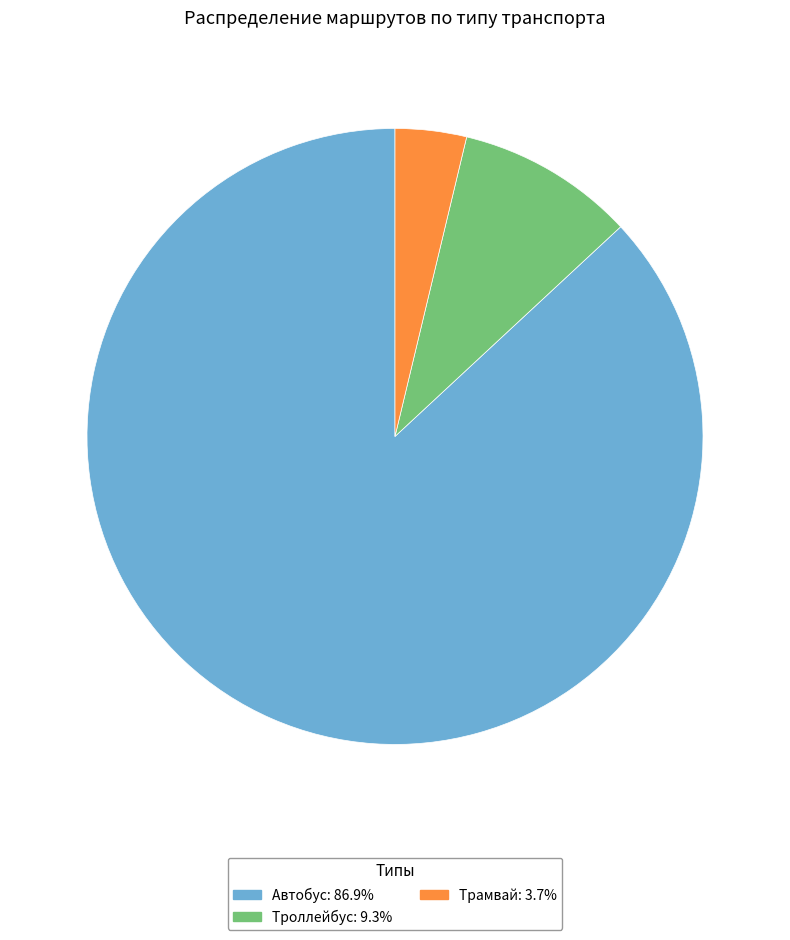

Does Автобус: 86.9% represent more than half of the total?

Yes